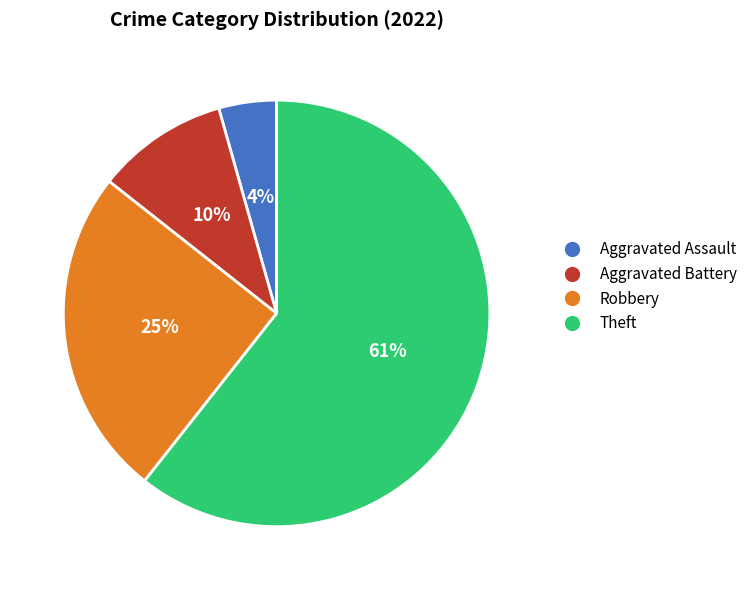

The Theft slice represents 61% of the pie. True or false?

True